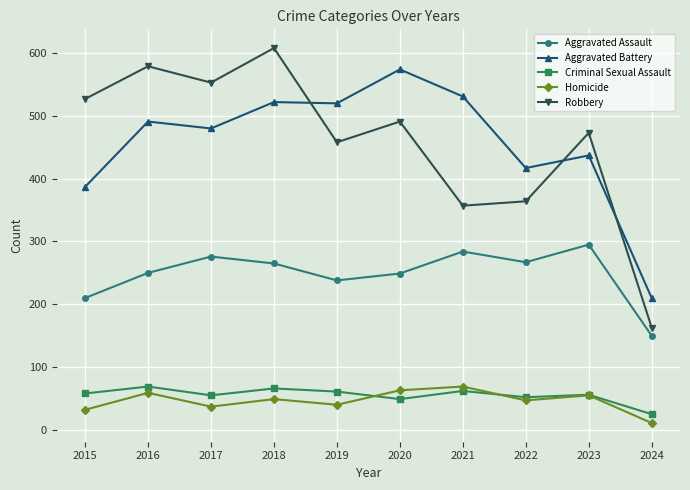

At how many categories does at least one series exceed 118?

10